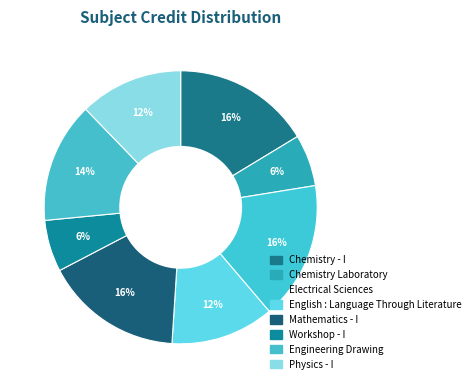

How many slices are in this pie chart?

8